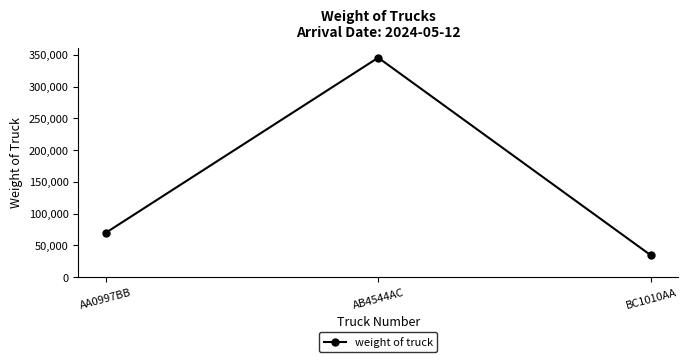

What is the difference between the maximum and minimum values?

310811